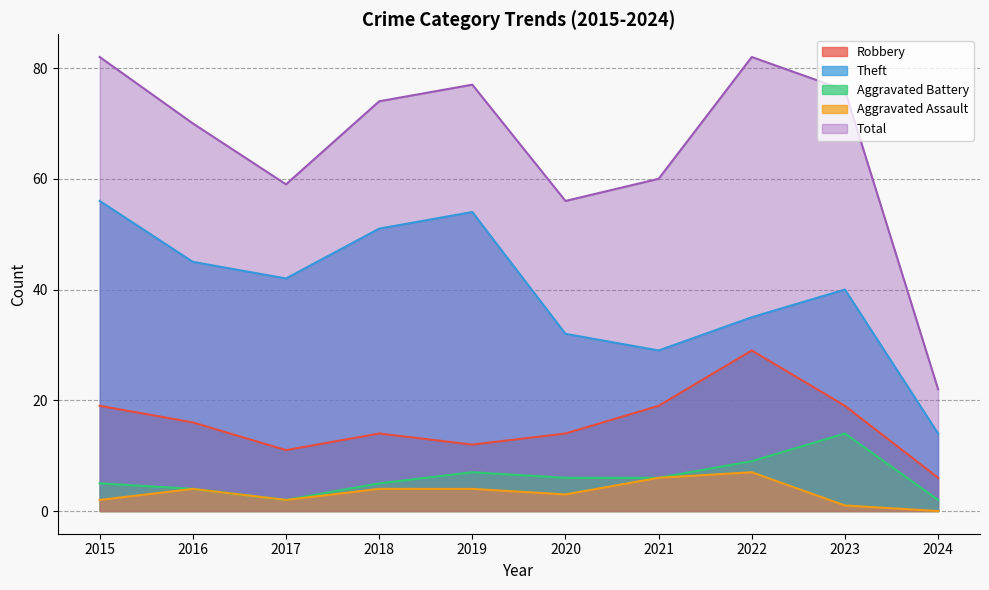

Reading left to right, list all the values displayed in this chart.

Robbery: 2015=19	2016=16	2017=11	2018=14	2019=12	2020=14	2021=19	2022=29	2023=19	2024=6
Theft: 2015=56	2016=45	2017=42	2018=51	2019=54	2020=32	2021=29	2022=35	2023=40	2024=14
Aggravated Battery: 2015=5	2016=4	2017=2	2018=5	2019=7	2020=6	2021=6	2022=9	2023=14	2024=2
Aggravated Assault: 2015=2	2016=4	2017=2	2018=4	2019=4	2020=3	2021=6	2022=7	2023=1	2024=0
Total: 2015=82	2016=70	2017=59	2018=74	2019=77	2020=56	2021=60	2022=82	2023=76	2024=22